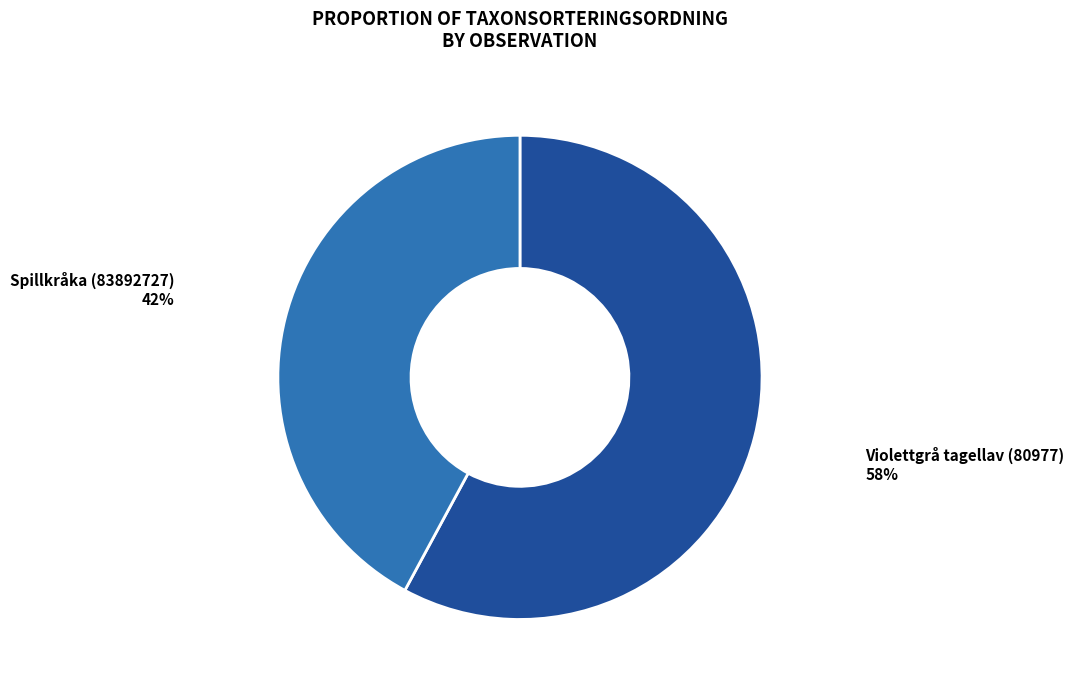

Does any single category account for the majority?

Yes